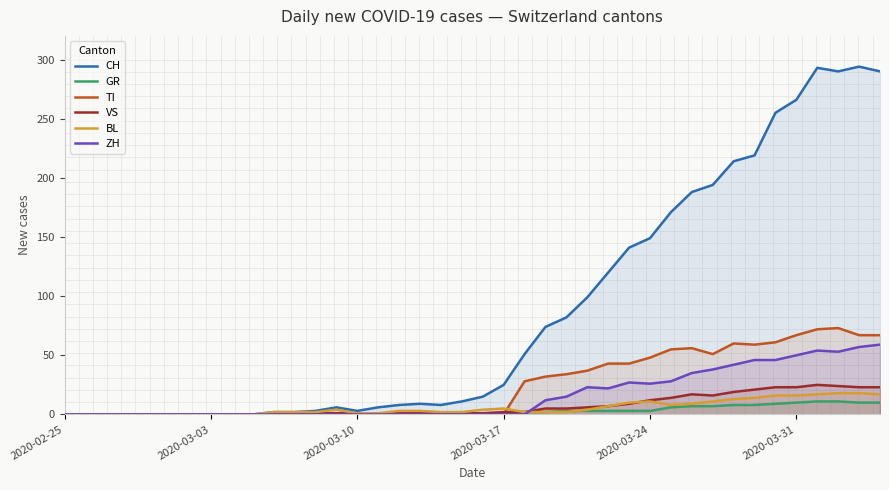

True or false: VS has a value of 1 at 20.

True